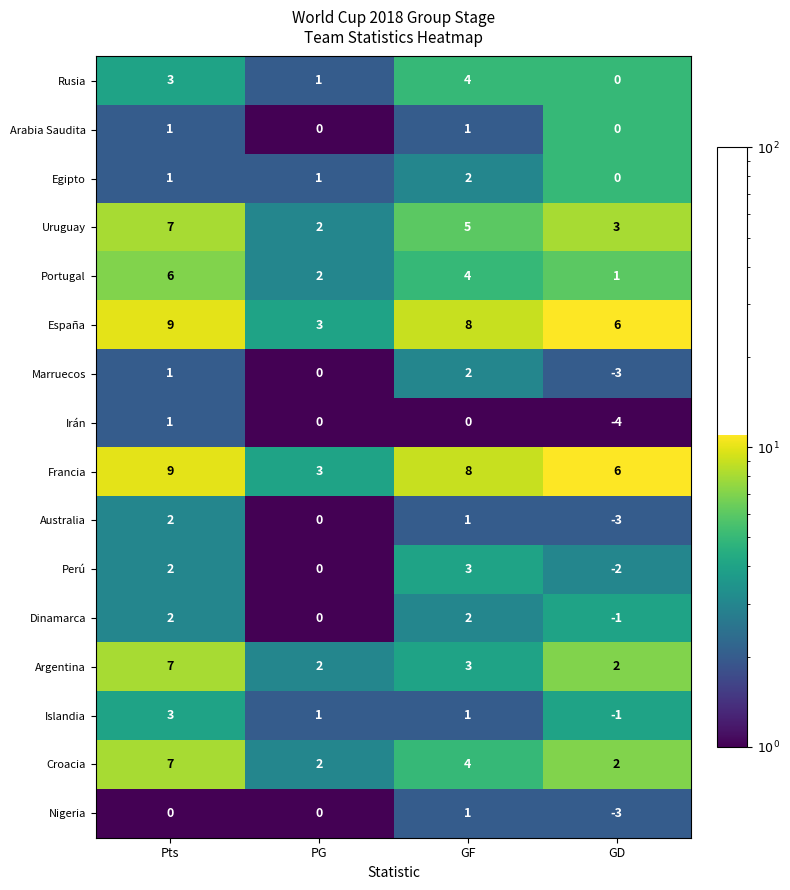

At how many categories does at least one series exceed 0?

4